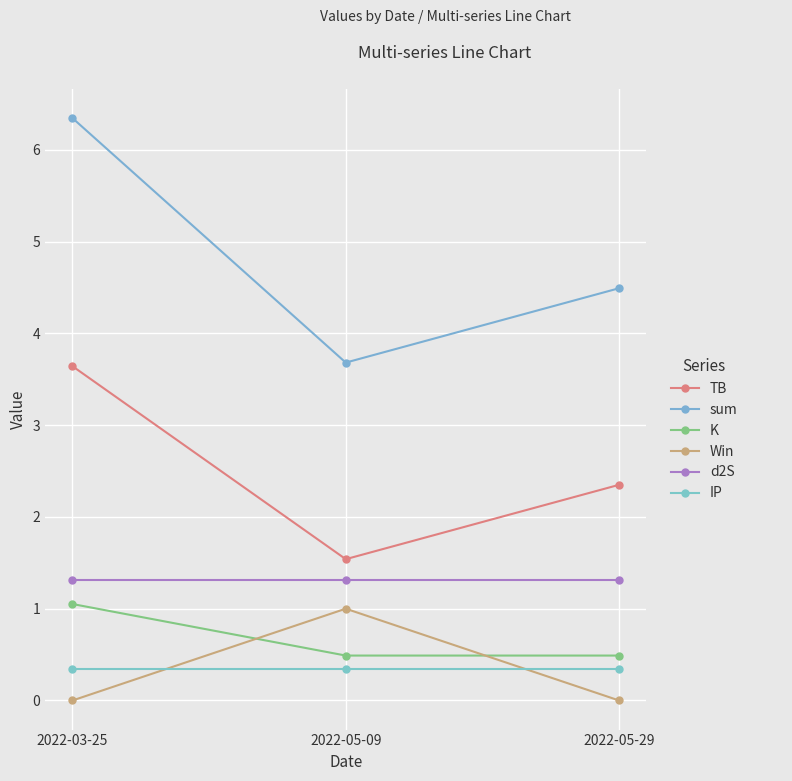

Reading left to right, transcribe all the data shown in this chart.

TB: 2022-03-25=3.6	2022-05-09=1.5	2022-05-29=2.3
sum: 2022-03-25=6.3	2022-05-09=3.7	2022-05-29=4.5
K: 2022-03-25=1.1	2022-05-09=0.5	2022-05-29=0.5
Win: 2022-03-25=0.0	2022-05-09=1.0	2022-05-29=0.0
d2S: 2022-03-25=1.3	2022-05-09=1.3	2022-05-29=1.3
IP: 2022-03-25=0.3	2022-05-09=0.3	2022-05-29=0.3